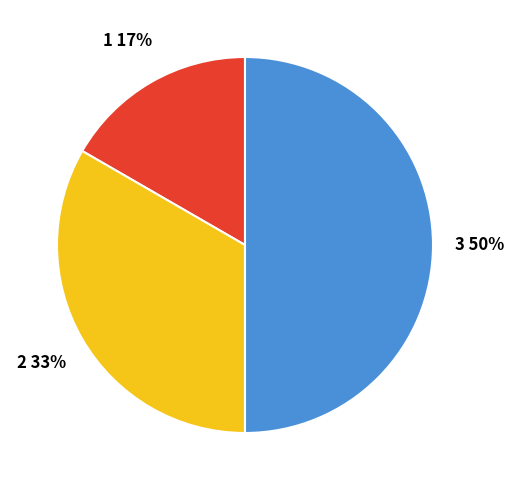

To the nearest percent, what is the difference between the largest and smallest slice percentages?

33%